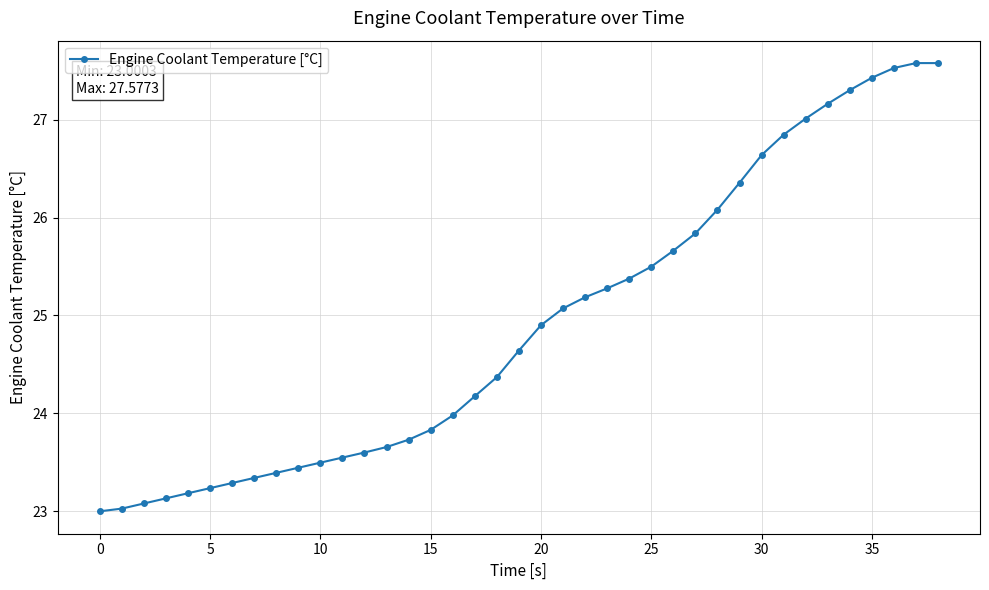

What is the average value?

24.9